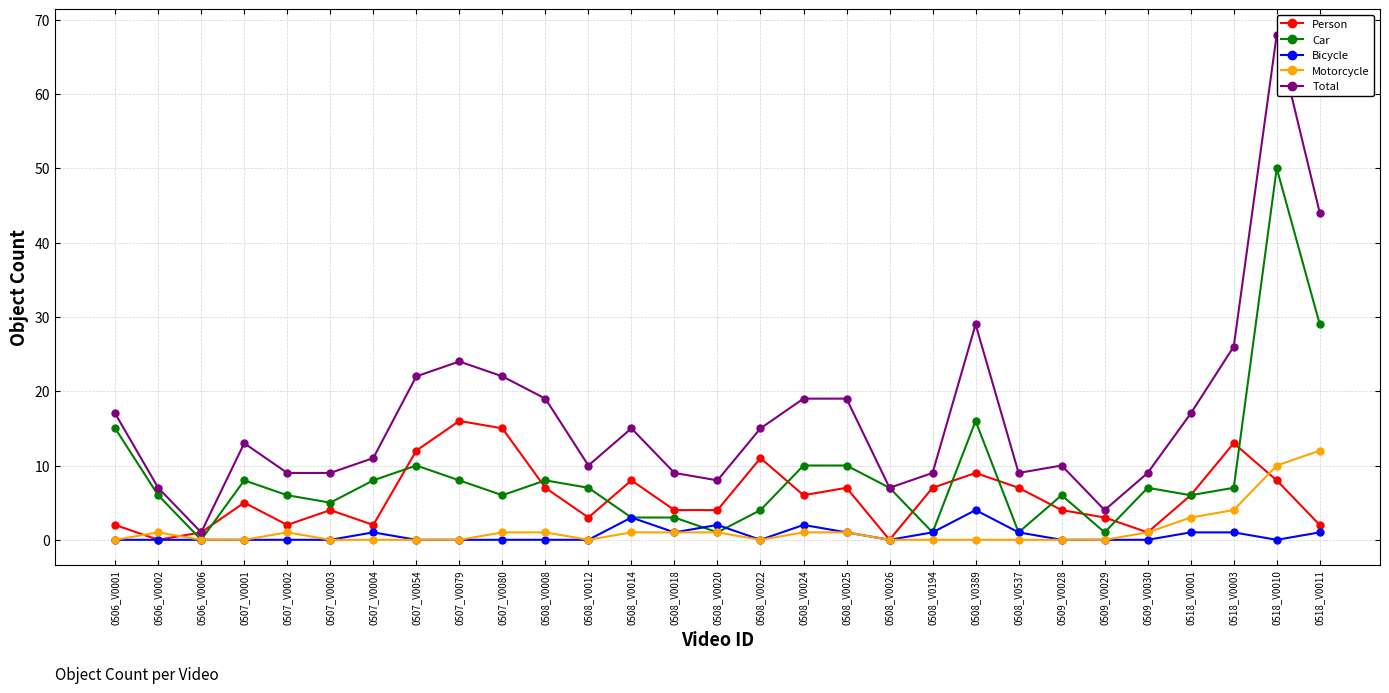

Does the chart display data point markers on the line(s)?

Yes